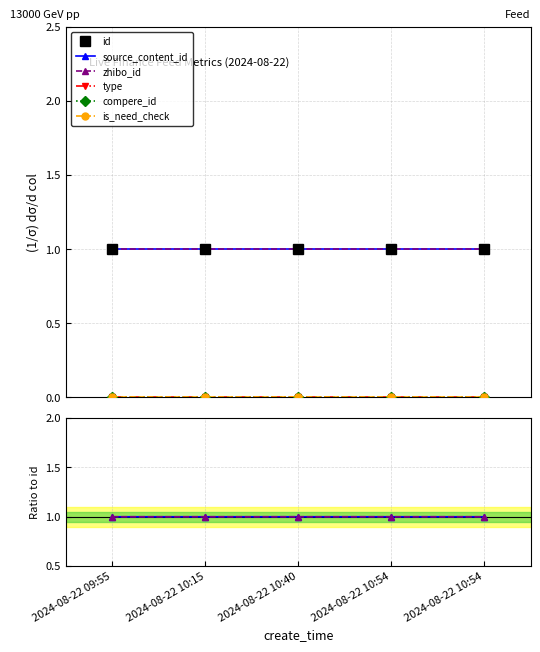

Which series has the largest range (max minus min)?

zhibo_id